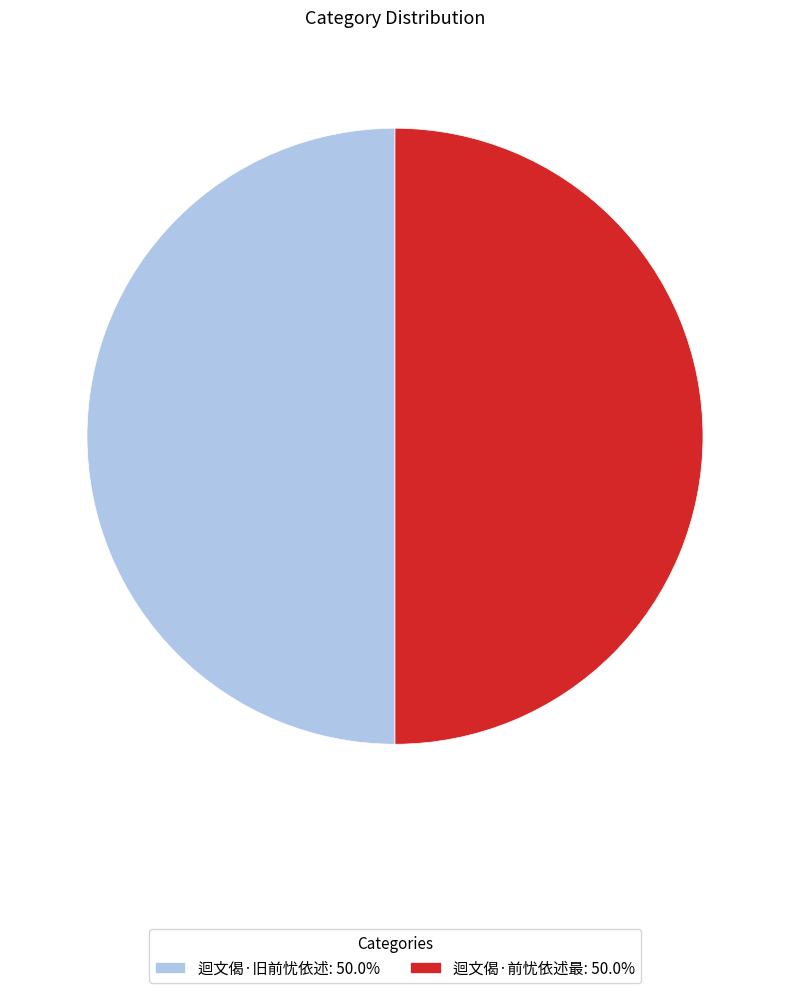

Approximately how many times larger is the value at 迴文偈·旧前忧依述 compared to 迴文偈·前忧依述最?

1.0